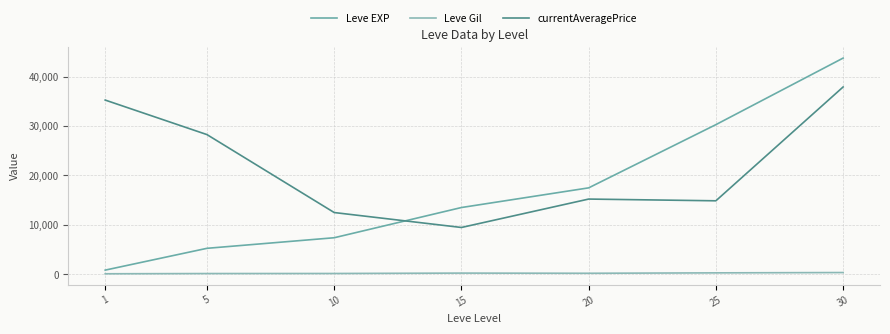

Is this an area chart (filled region under the line)?

No